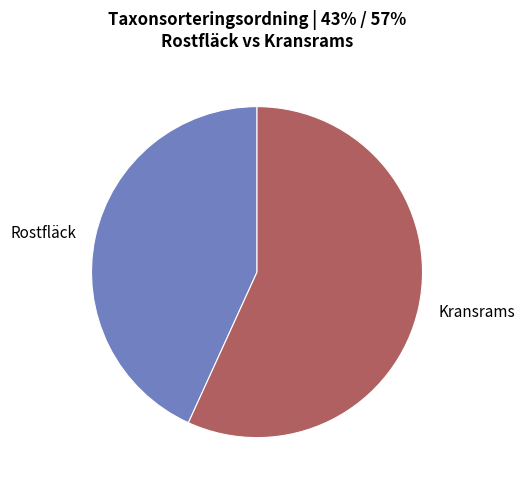

Which category has the biggest portion of the pie?

Kransrams